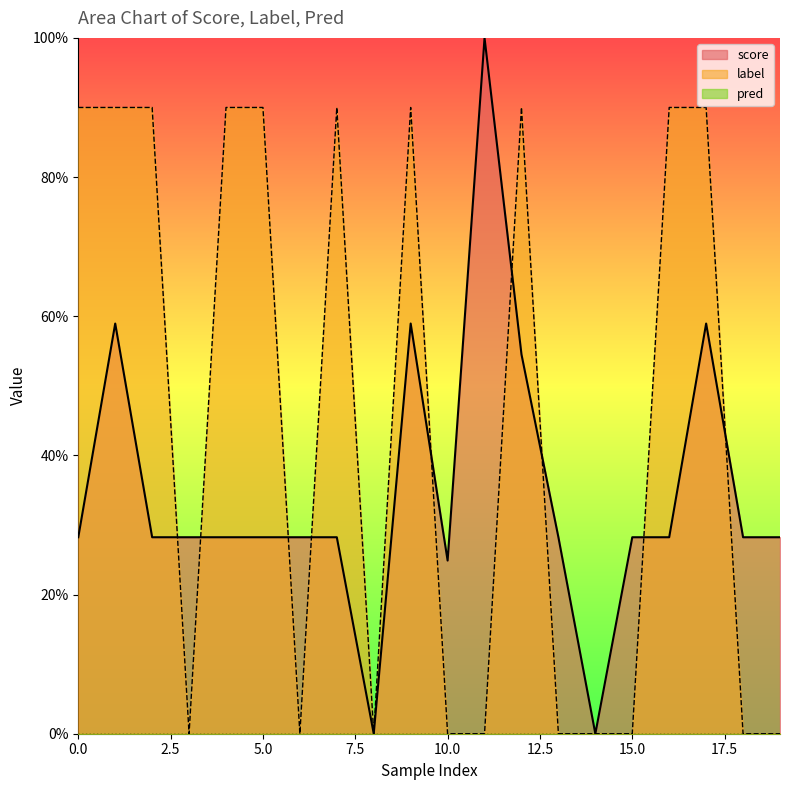

What is the sum of all score values?

7.0